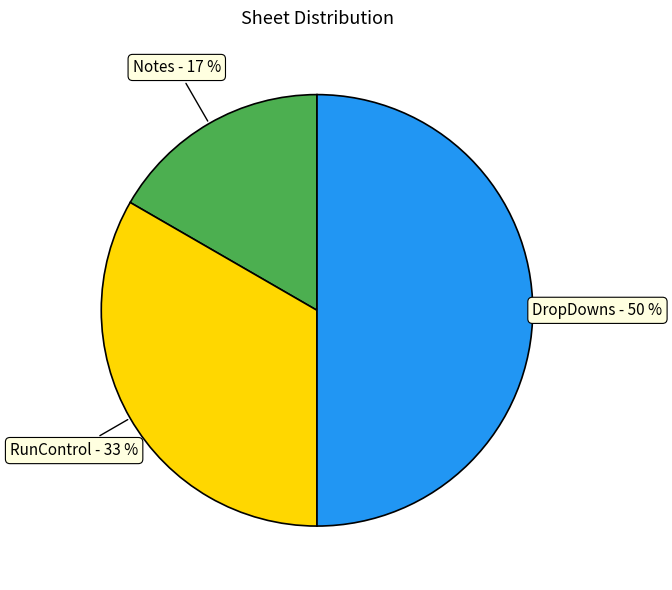

To the nearest percent, what is the average slice percentage?

33%